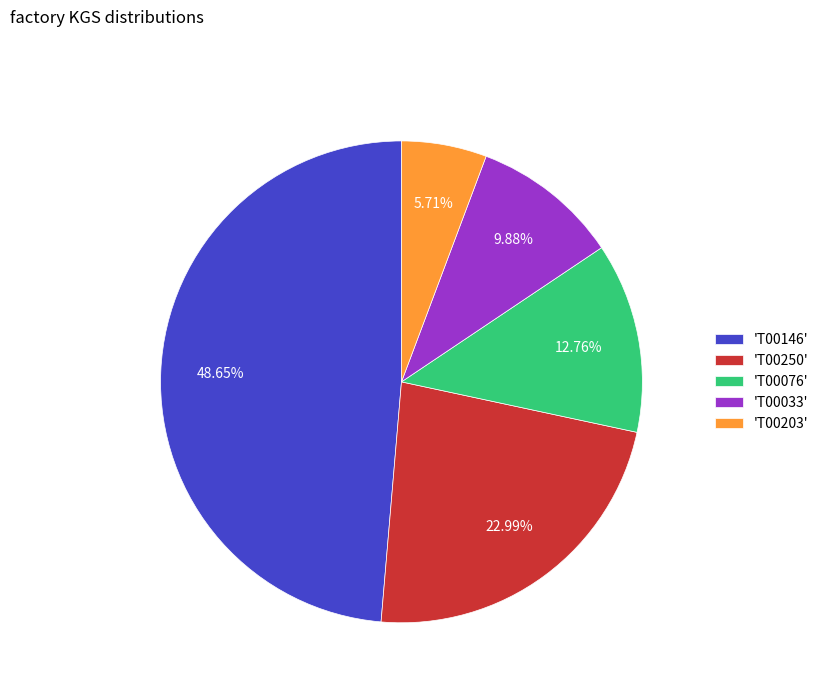

What is the ratio of the value at 'T00203' to the value at 'T00076'?

0.4